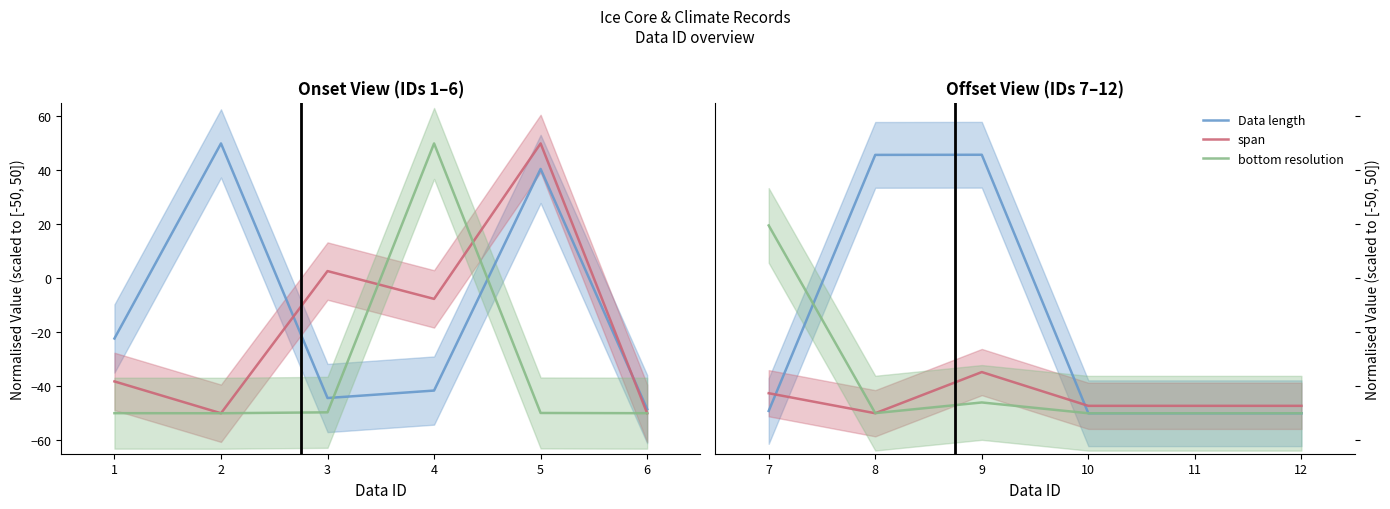

Which series ends up on top after the final intersection of Data length and bottom resolution?

Data length